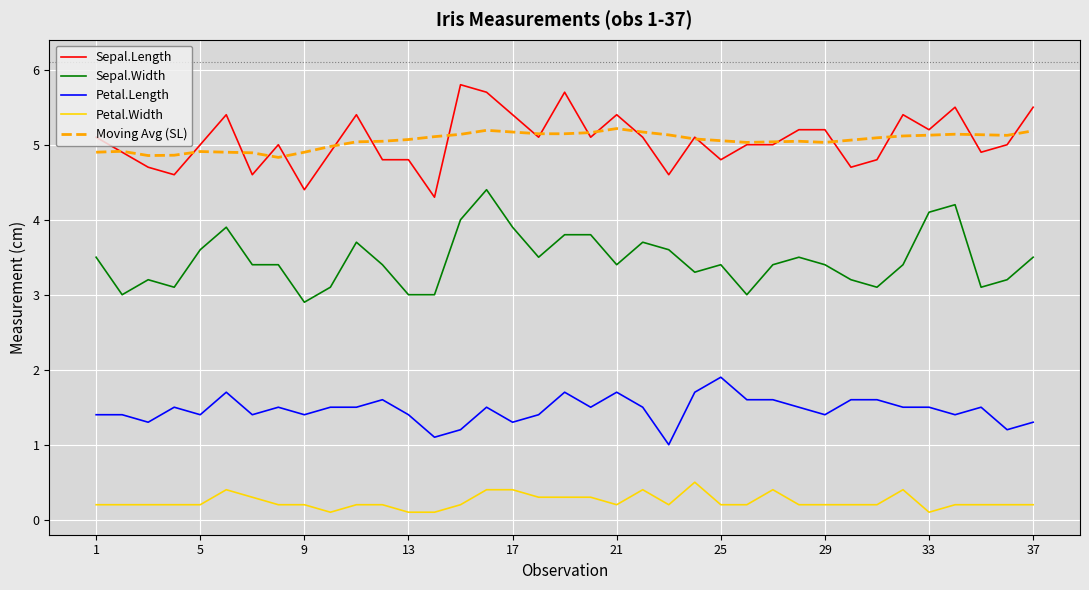

Rank the series by their maximum value, from lowest to highest.

Petal.Width, Petal.Length, Sepal.Width, Moving Avg (SL), Sepal.Length